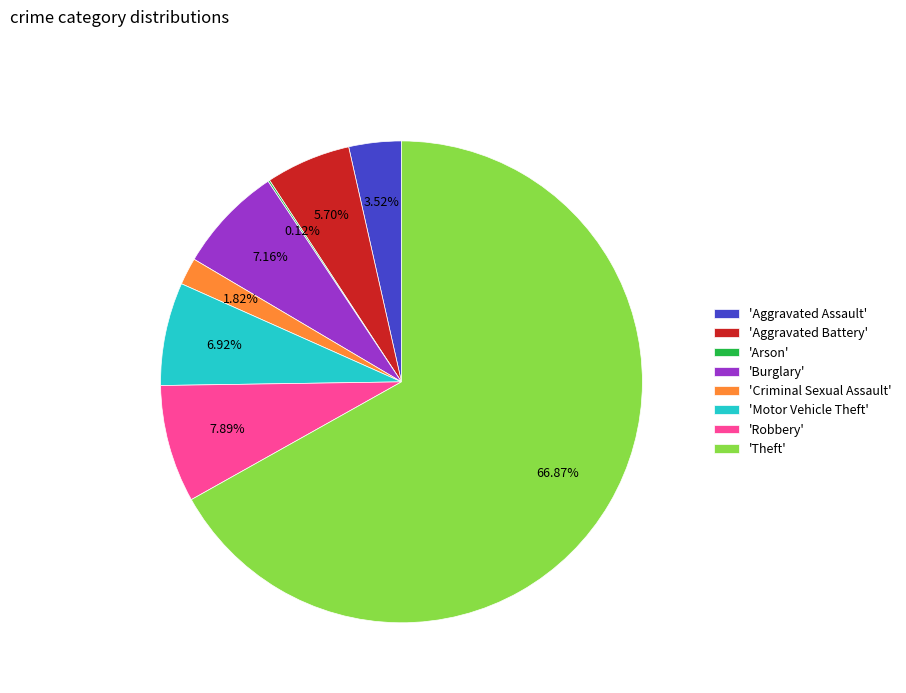

Is the sum of 'Criminal Sexual Assault' and 'Aggravated Assault' greater than half?

No